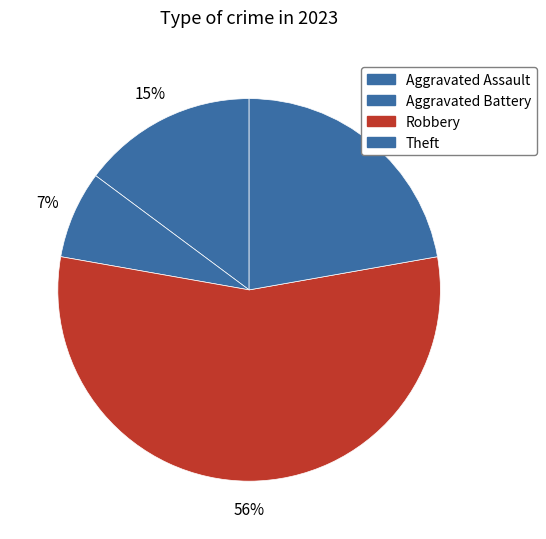

Combined, do Theft and Robbery account for over 50%?

Yes